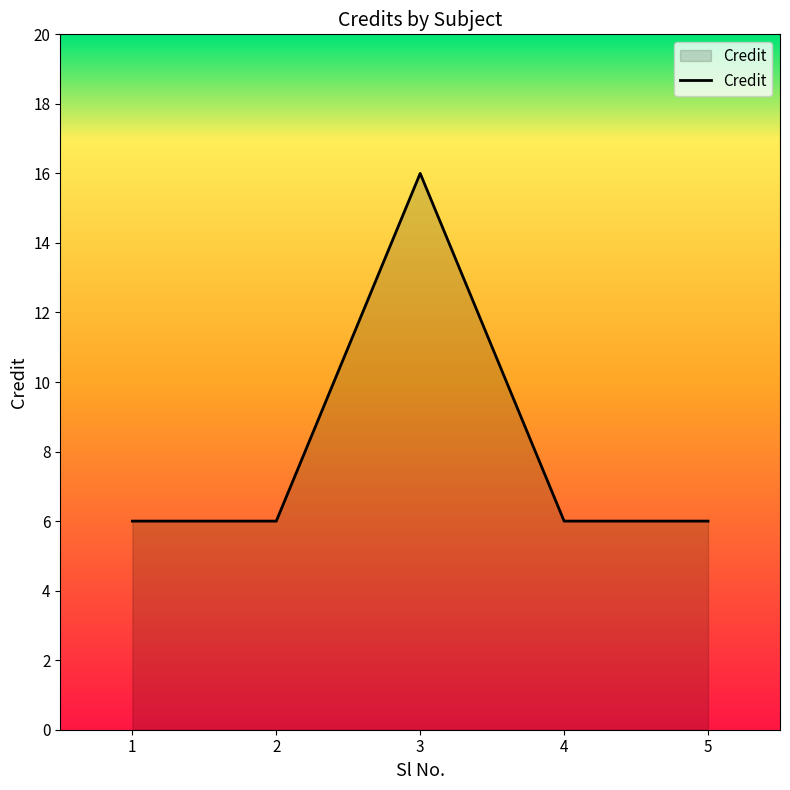

Count the values in the range 6 to 7.

4